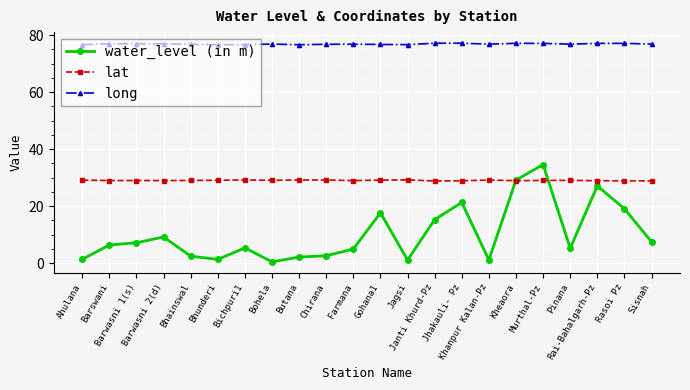

True or false: long has more than 2 interior local peaks.

True